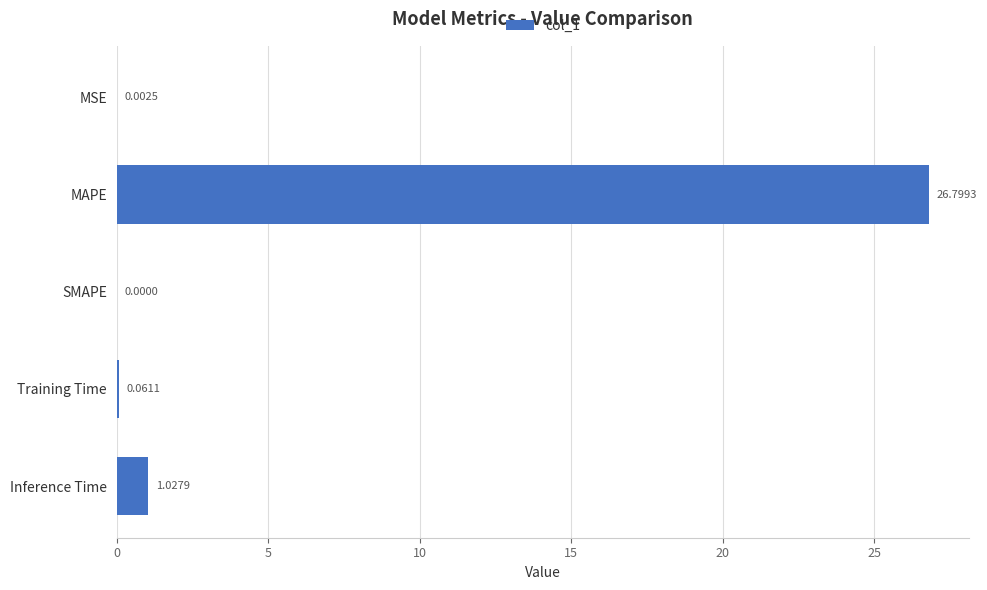

What is the sum of all values?

27.9